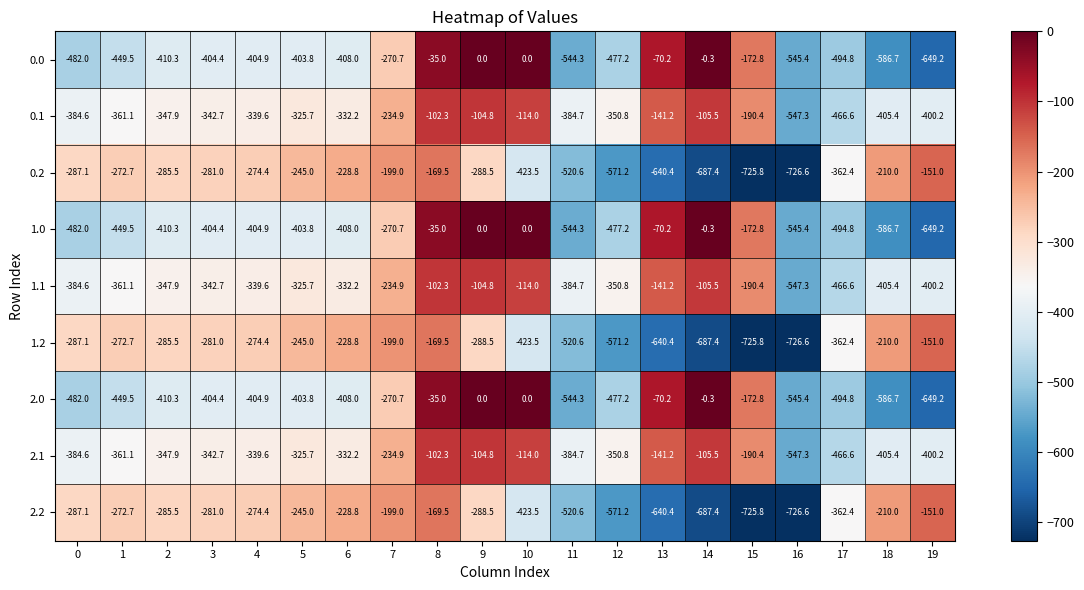

Which label corresponds to the smallest value in the chart?

16